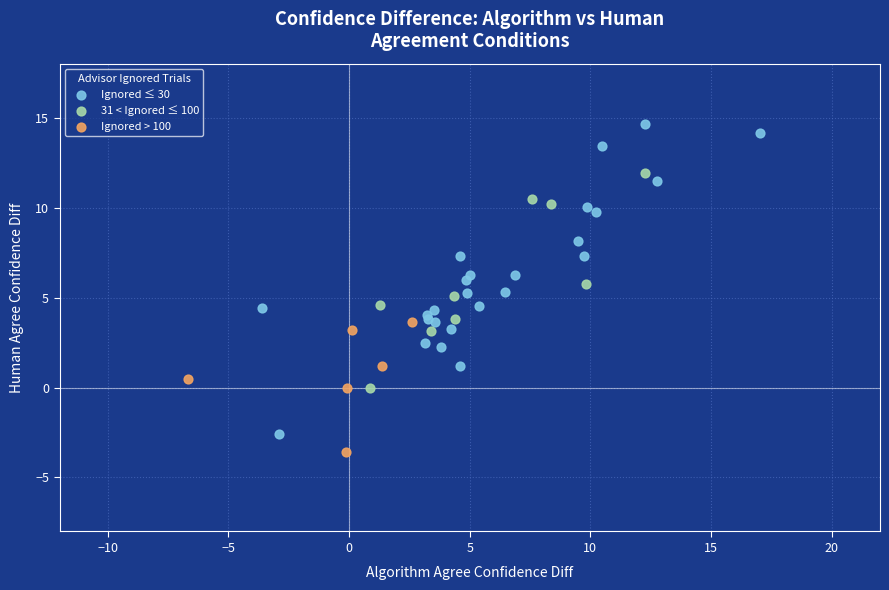

Which series has the widest spread of Y values?

Ignored ≤ 30